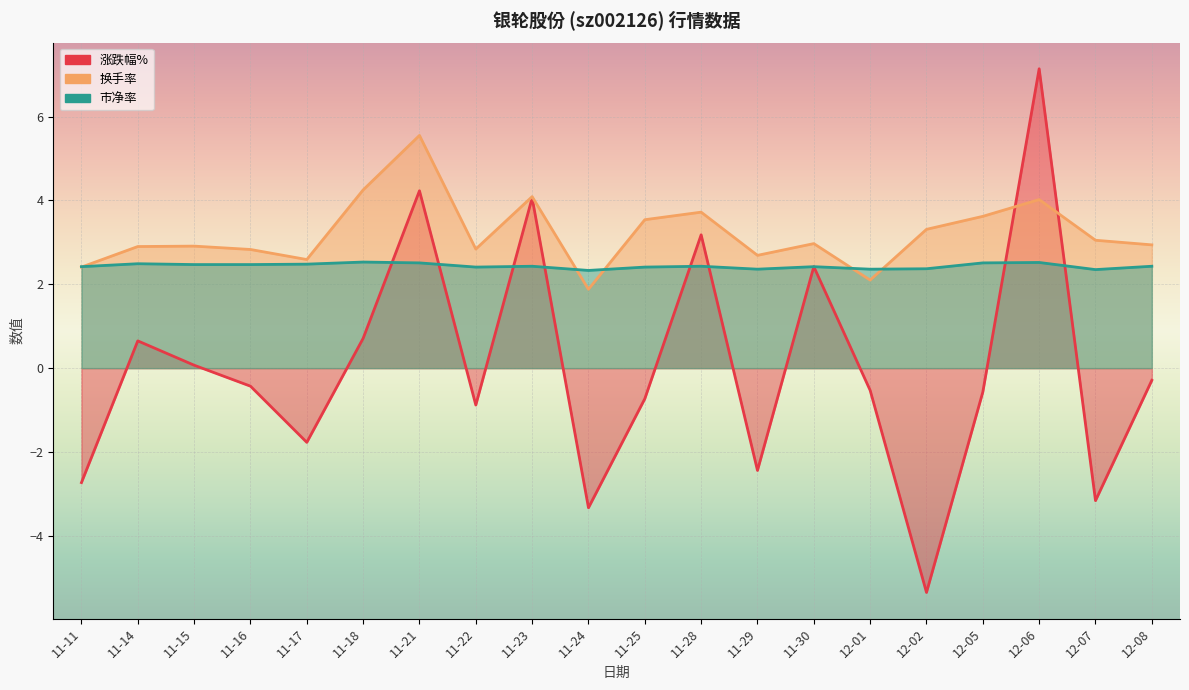

At which category does 市净率 reach its first local peak?

11-14